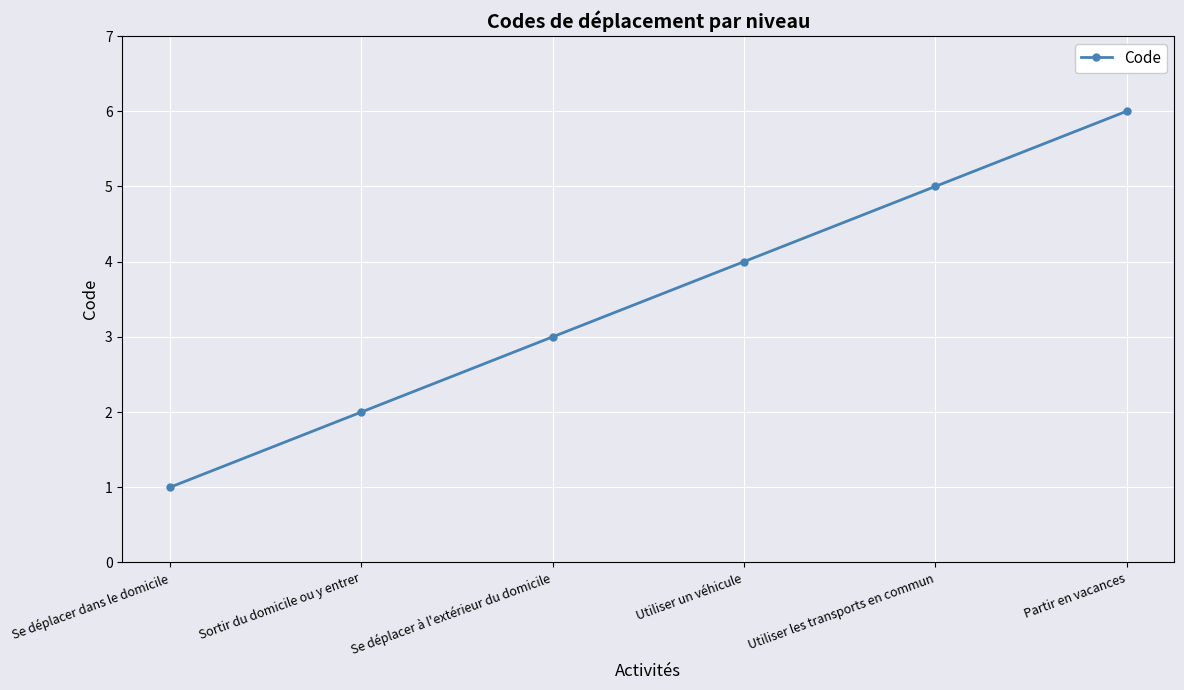

What is the change in value from Se déplacer dans le domicile to Sortir du domicile ou y entrer?

+1